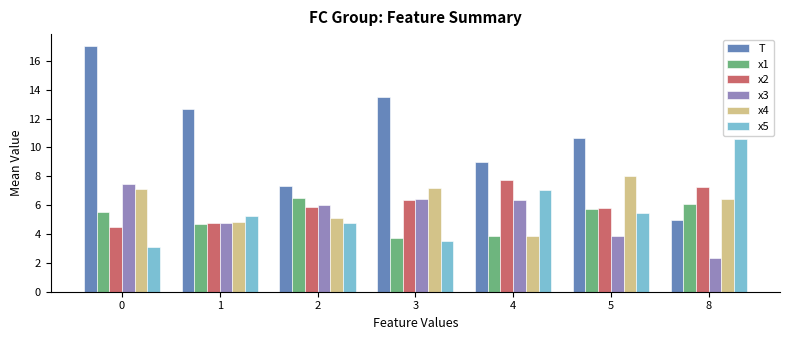

What is the average value of the x2 series?

6.0